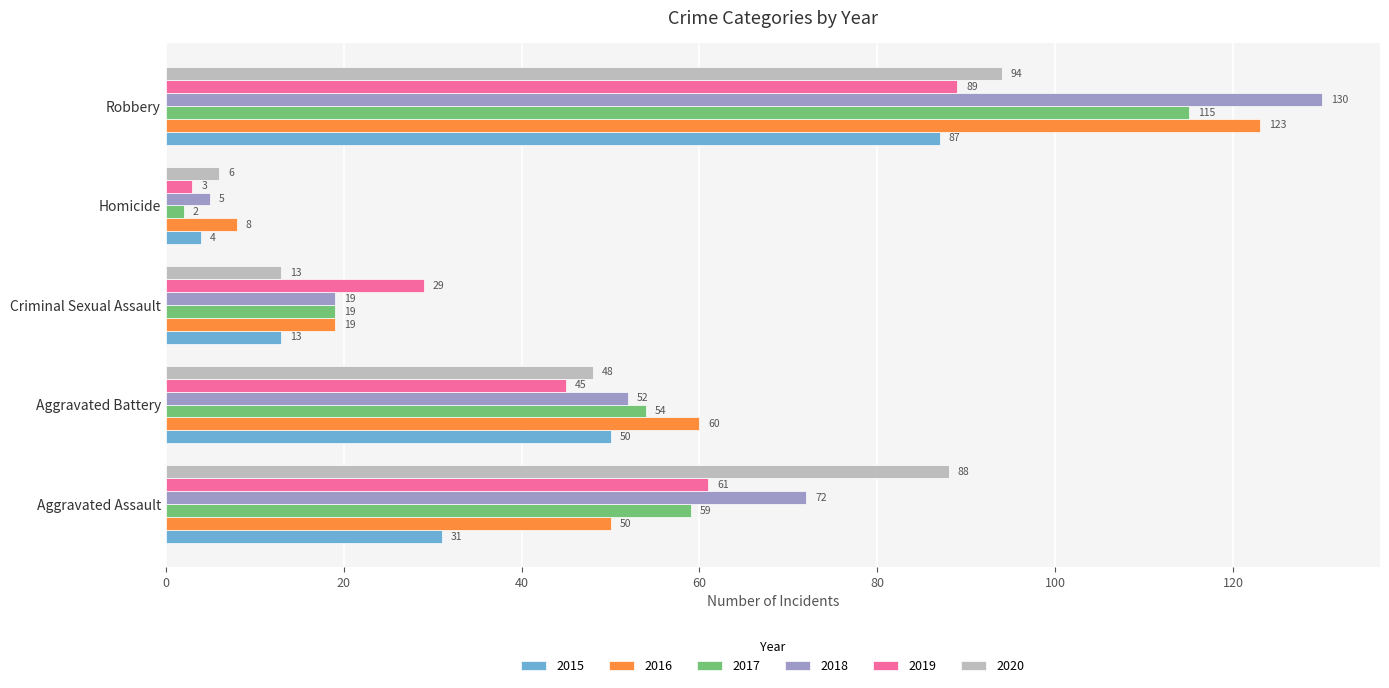

Which series has the largest total across all categories?

2018